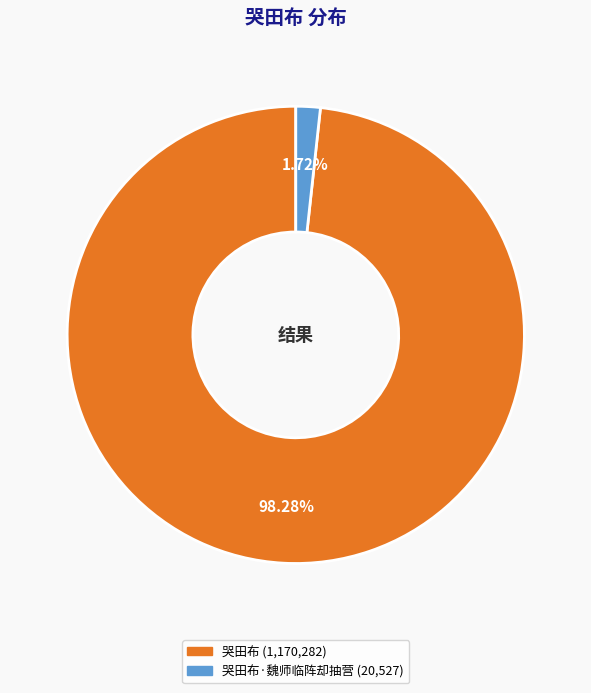

Is there a majority slice in this chart?

Yes